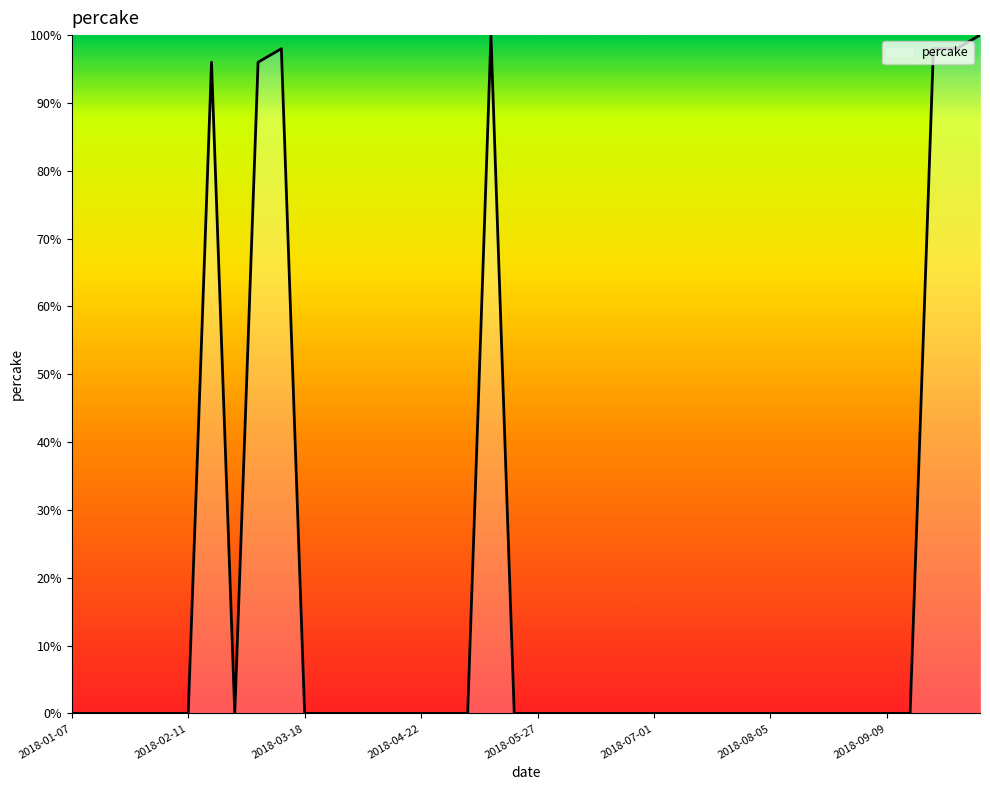

What is the greatest value displayed?

100